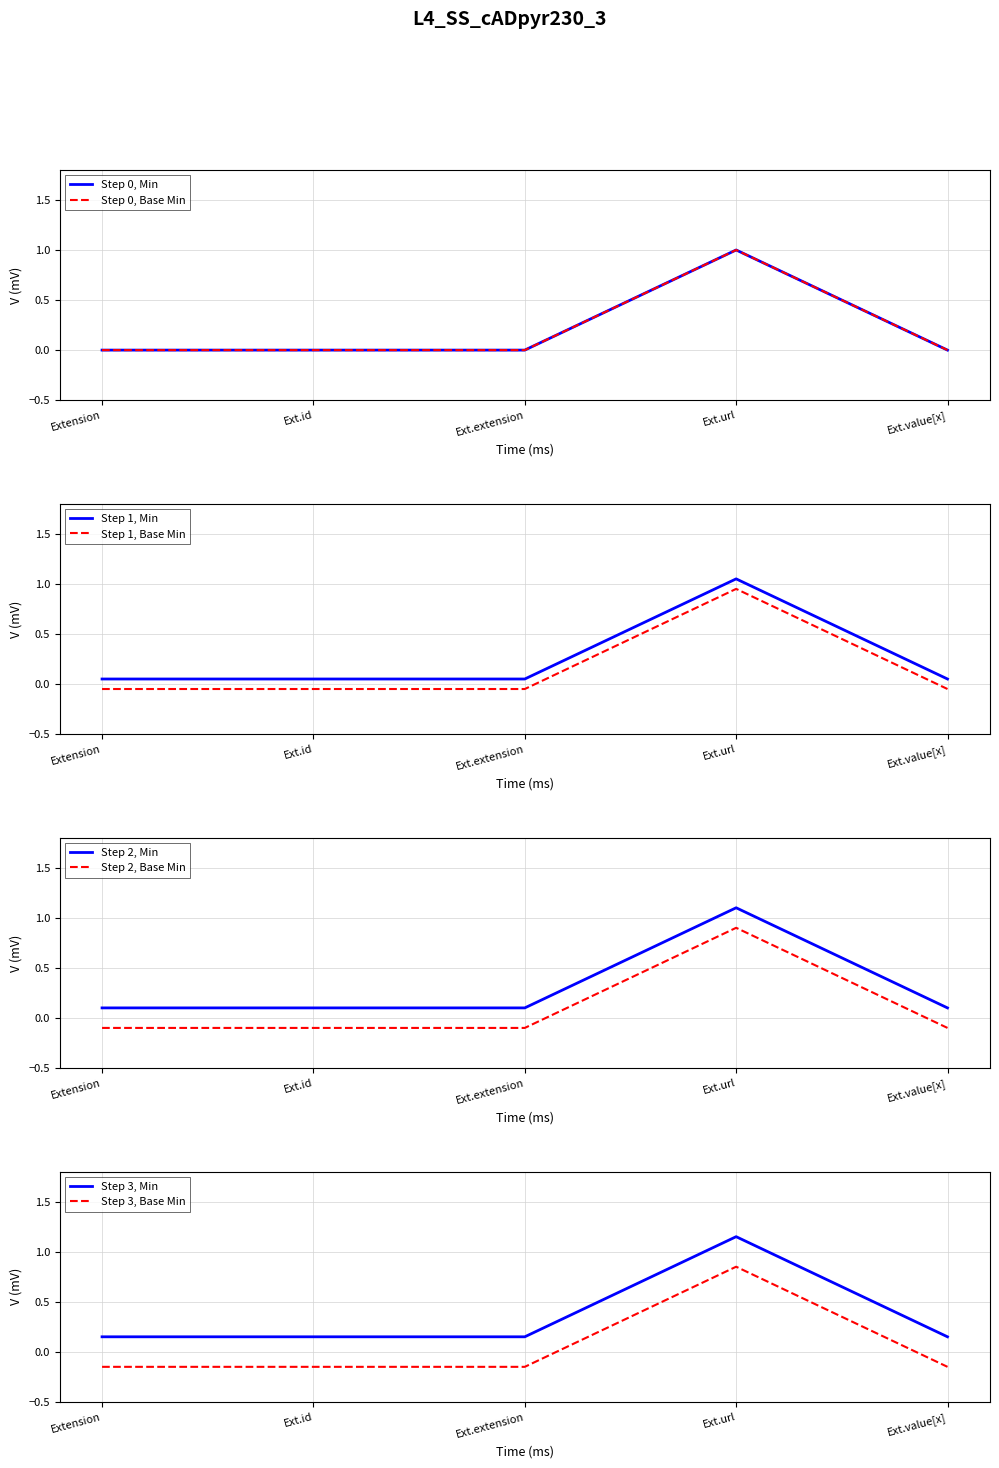

How many values in Base Min are above zero?

1